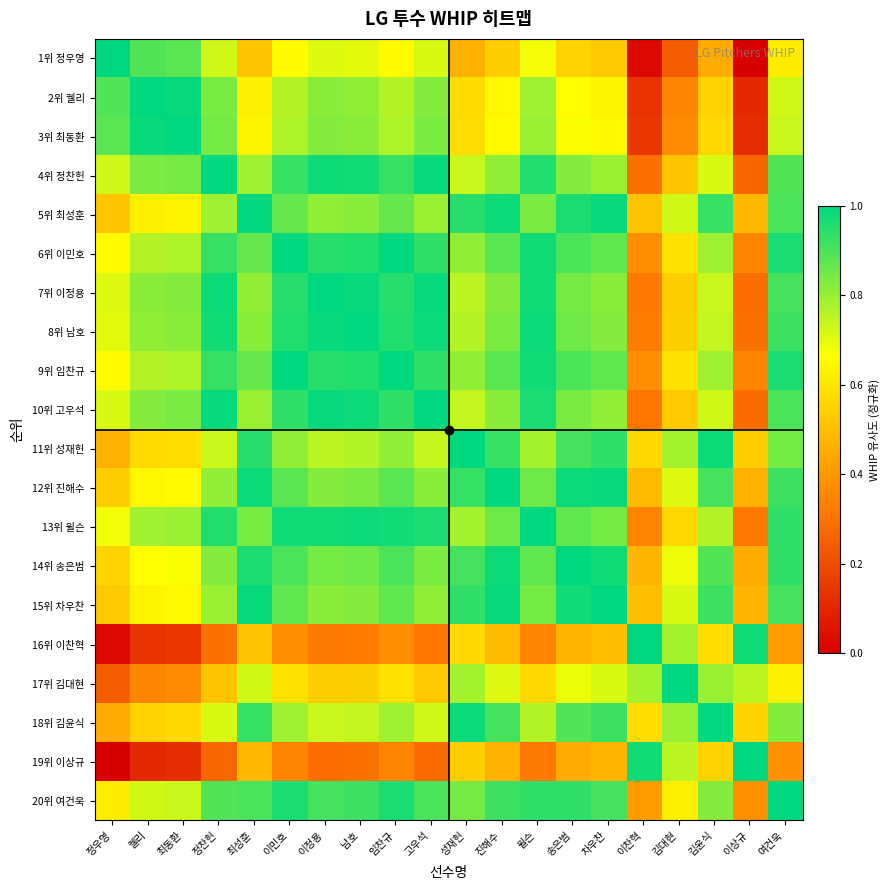

What is the difference between the highest and lowest values at 여건욱?

0.6